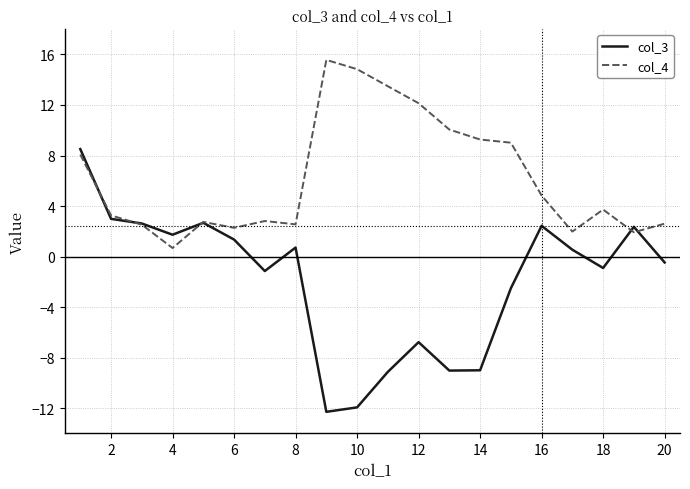

Which series has the largest range (max minus min)?

col_3